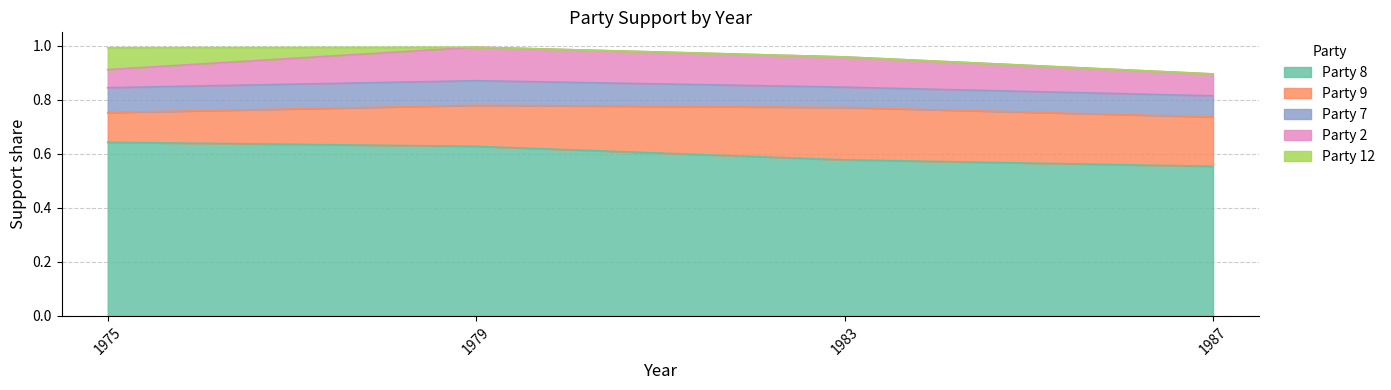

What is the total value across all series at 1975?

1.0